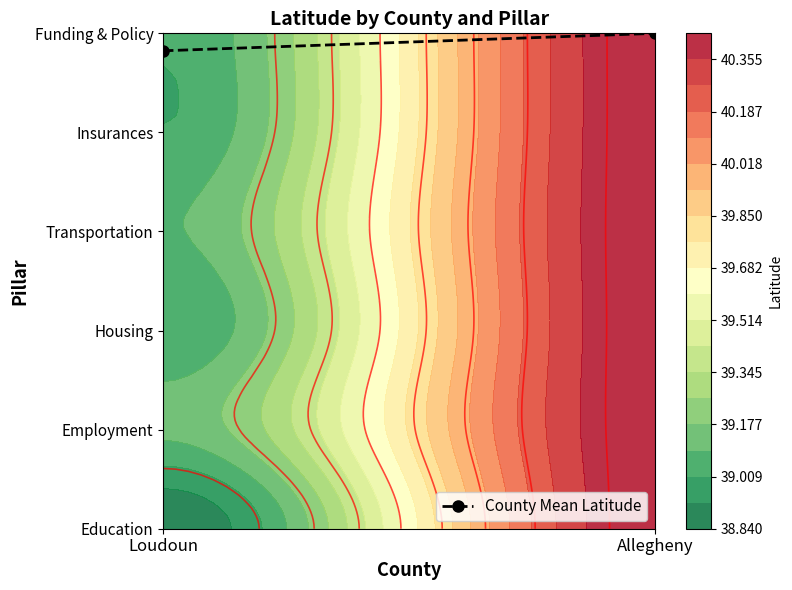

Reading left to right, extract all data points from this chart.

4.8	5.0